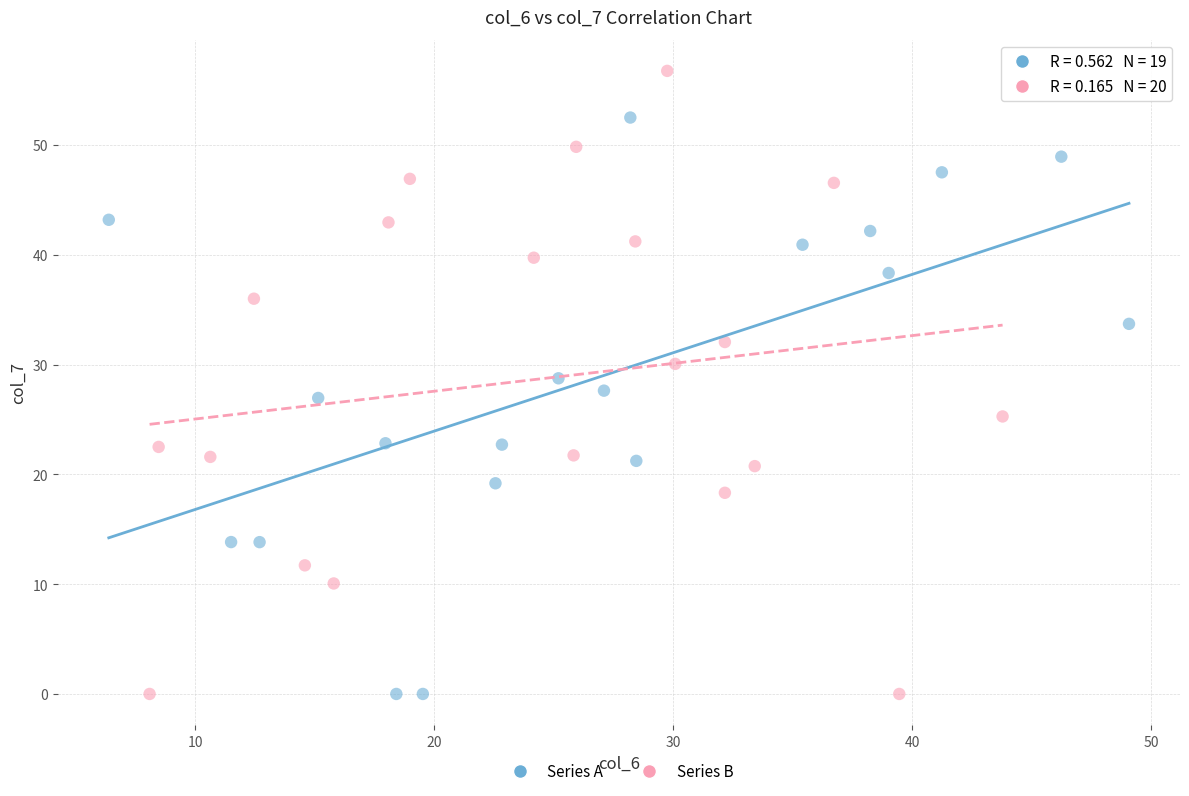

Which series has the largest Y range (max minus min)?

Series B